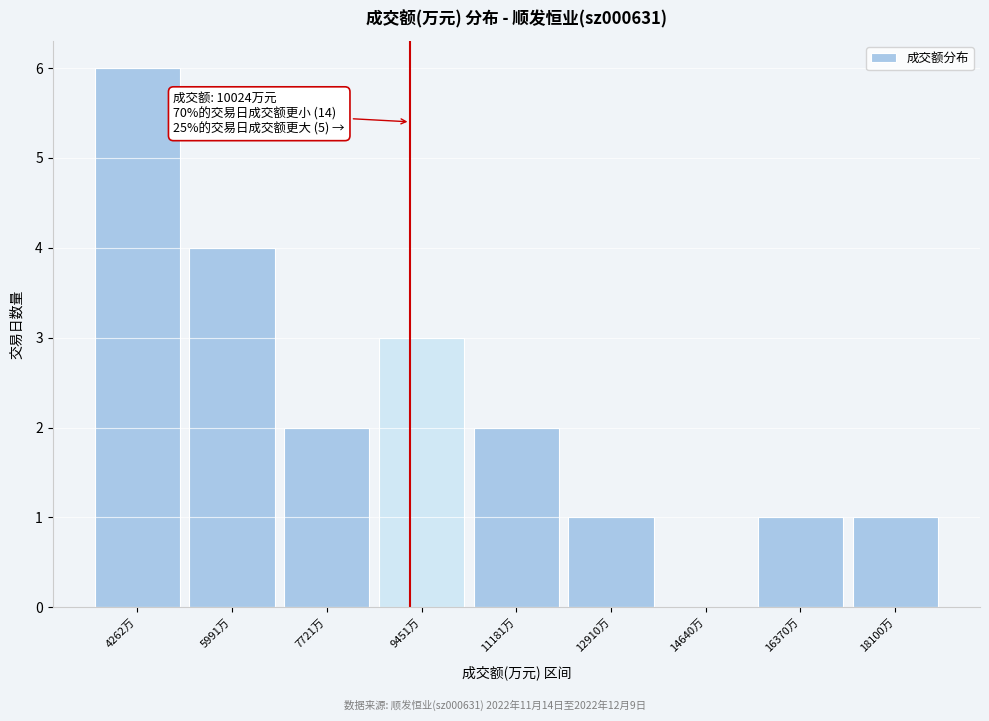

Reading right to left, list all the values displayed in this chart.

18100万=1	16370万=1	14640万=0	12910万=1	11181万=2	9451万=3	7721万=2	5991万=4	4262万=6